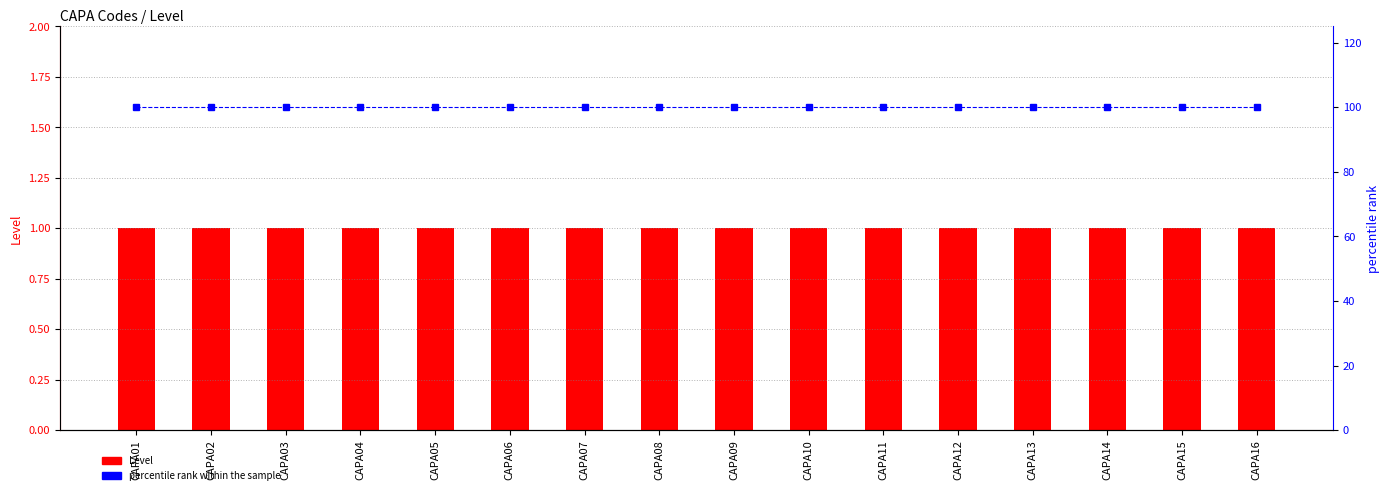

What is the value of the percentile rank within the sample bar at the 7th from the left?

100